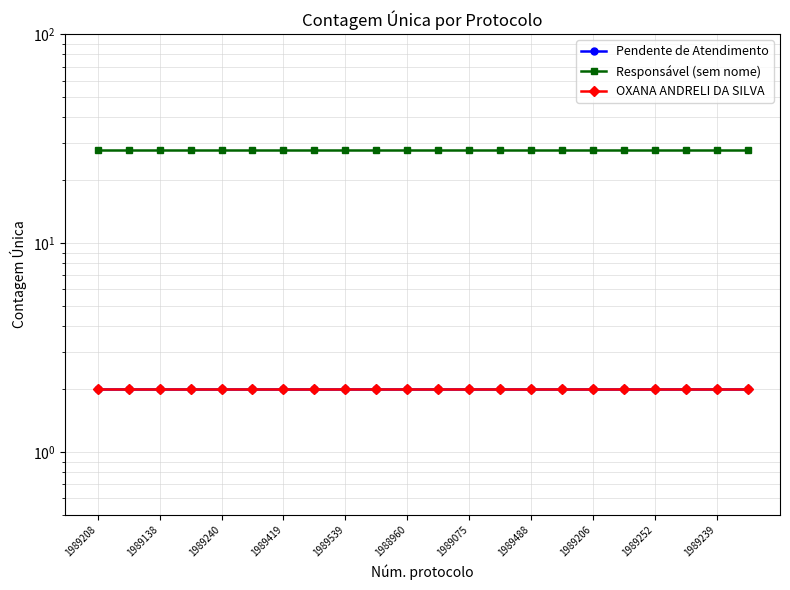

True or false: Pendente de Atendimento and Responsável (sem nome) intersect in this chart.

False